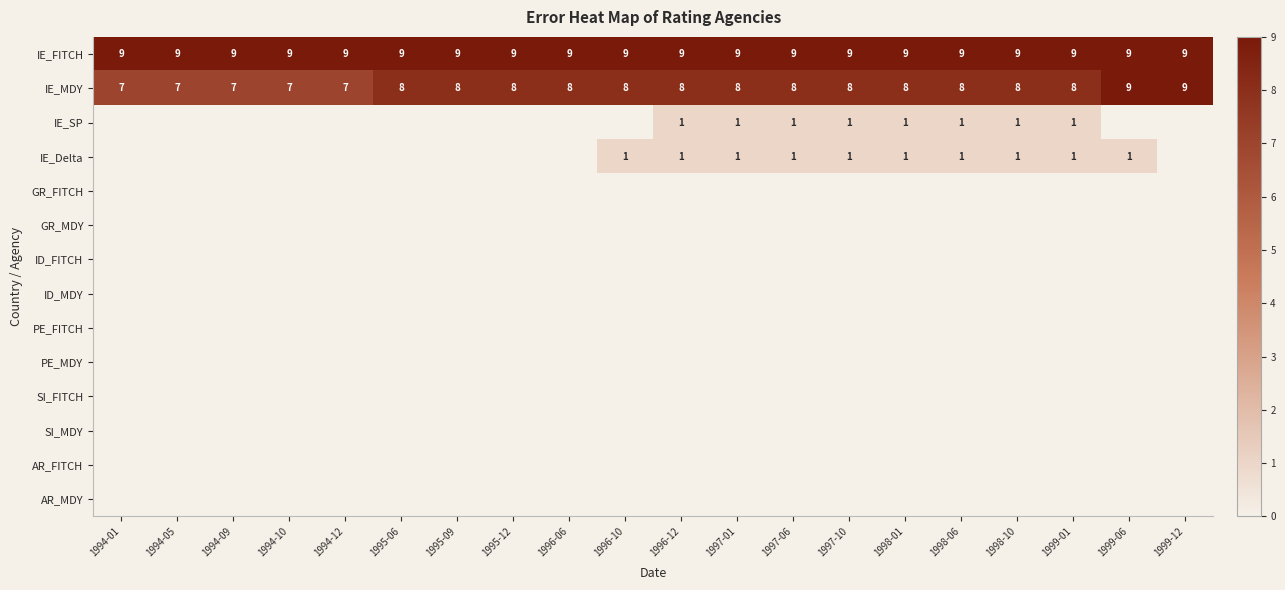

What is the average value of the IE_FITCH series?

9